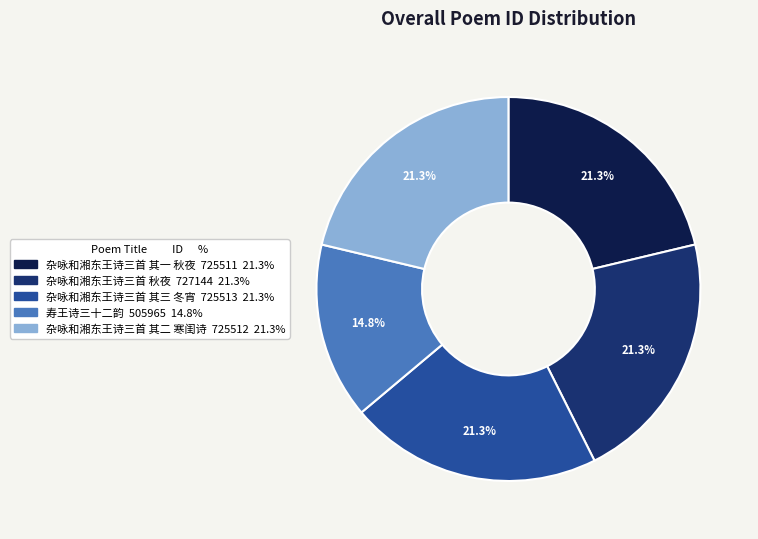

Is there any slice that represents more than half of the pie?

No